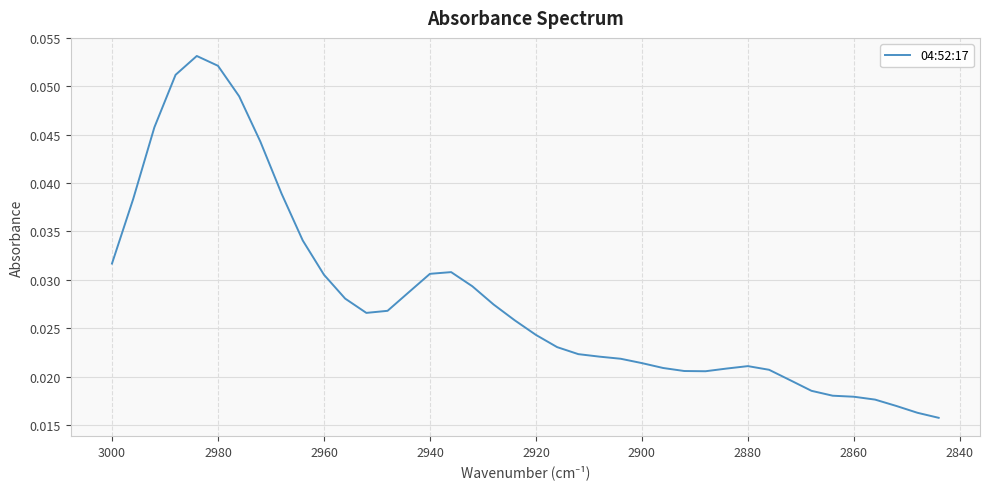

Reading left to right, transcribe all the data shown in this chart.

0.0	0.0	0.0	0.1	0.1	0.1	0.0	0.0	0.0	0.0	0.0	0.0	0.0	0.0	0.0	0.0	0.0	0.0	0.0	0.0	0.0	0.0	0.0	0.0	0.0	0.0	0.0	0.0	0.0	0.0	0.0	0.0	0.0	0.0	0.0	0.0	0.0	0.0	0.0	0.0